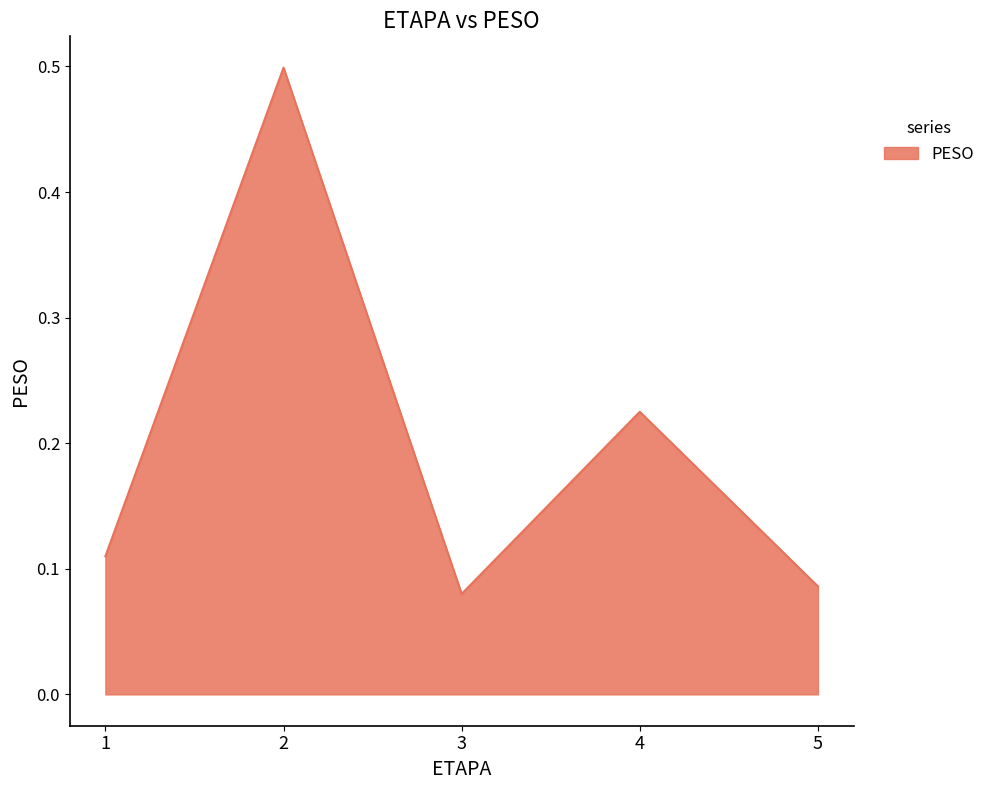

Is it true that the value at 4 is 0.4?

False